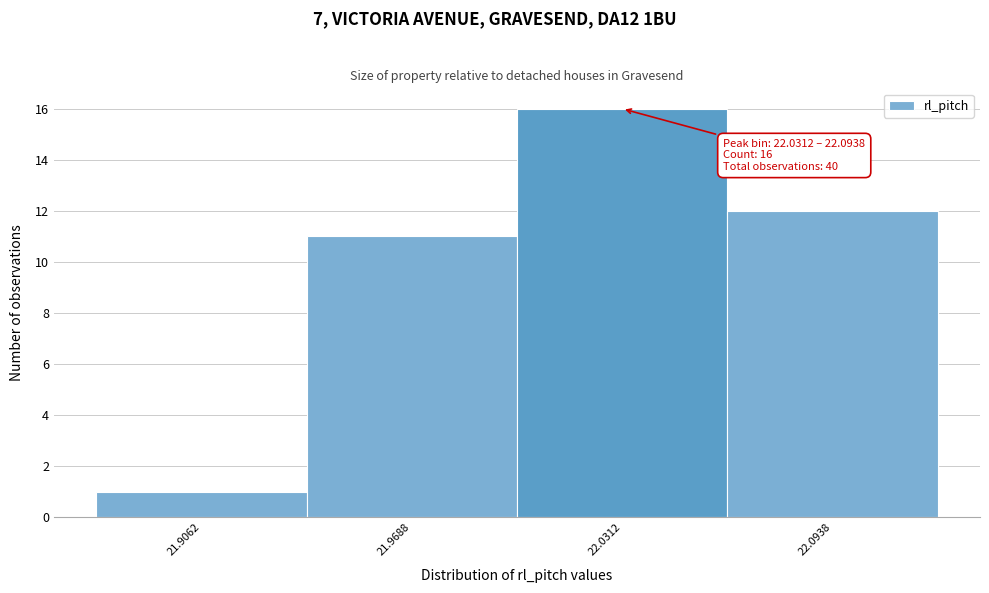

Reading left to right, list all the values displayed in this chart.

1	11	16	12